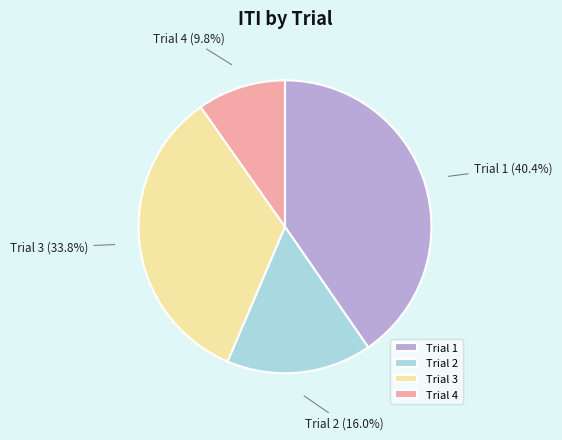

To the nearest percent, what percentage of the pie is Trial 4?

10%